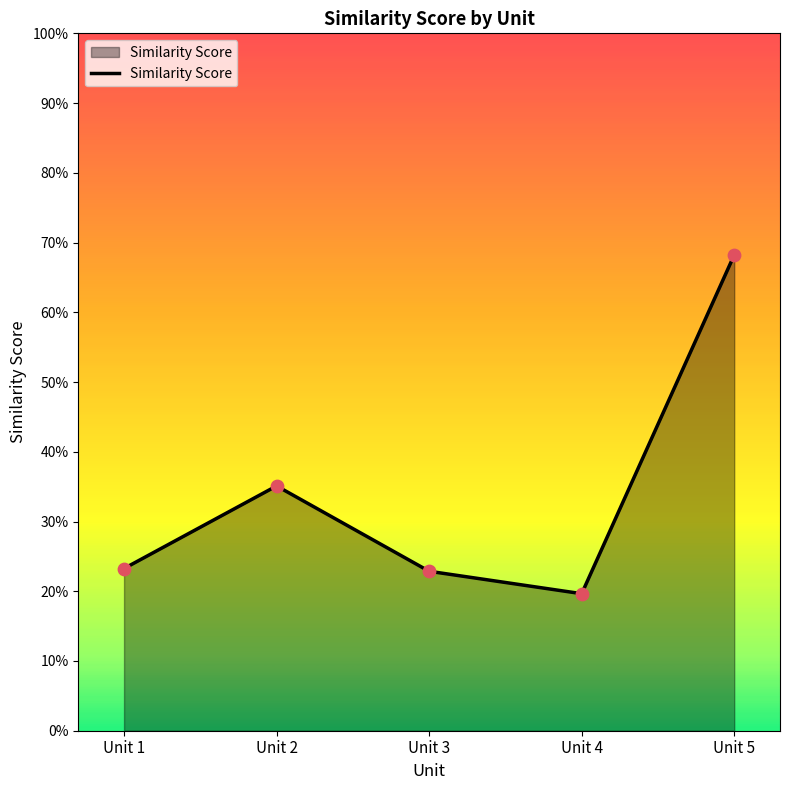

Which has a higher value, Unit 4 or Unit 5?

Unit 5